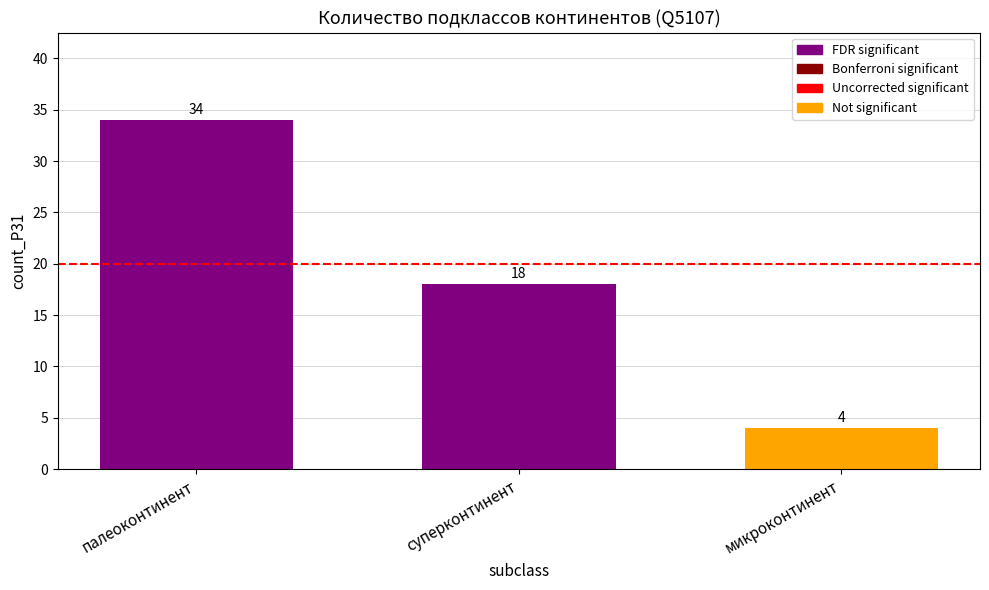

How many data points does each series have?

3